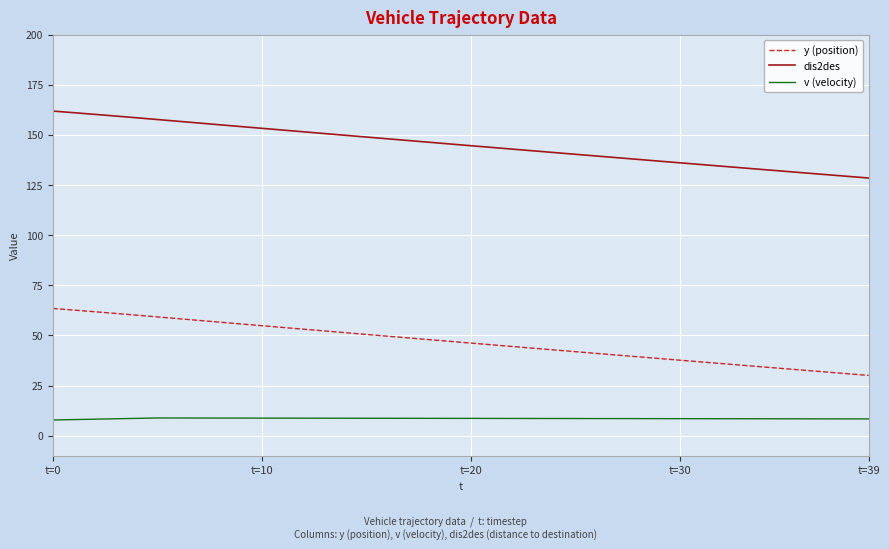

List the series in order of their peak value, highest first.

dis2des, y (position), v (velocity)